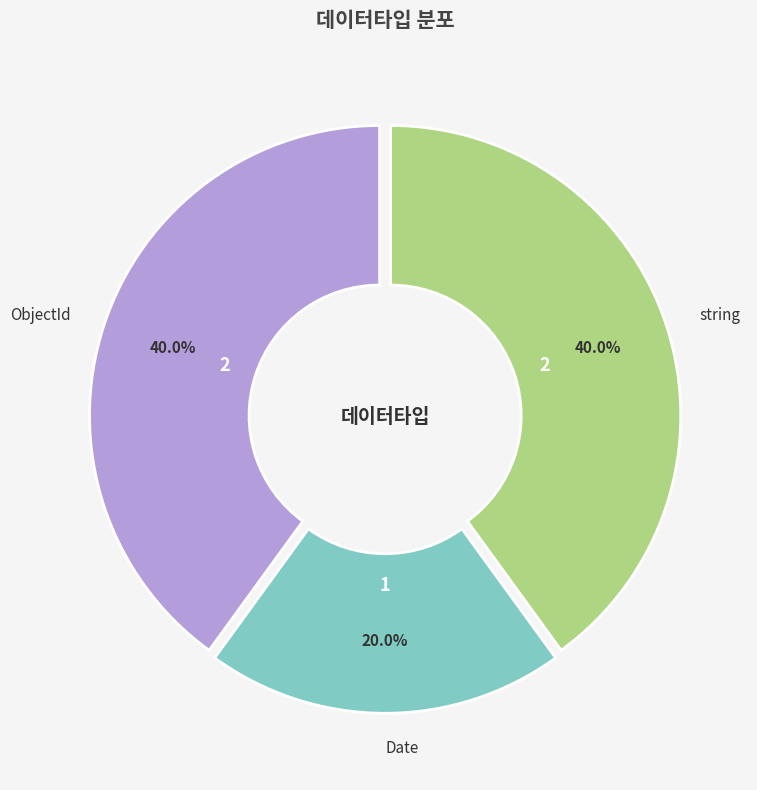

What portion of the pie excludes Date?

80.0%